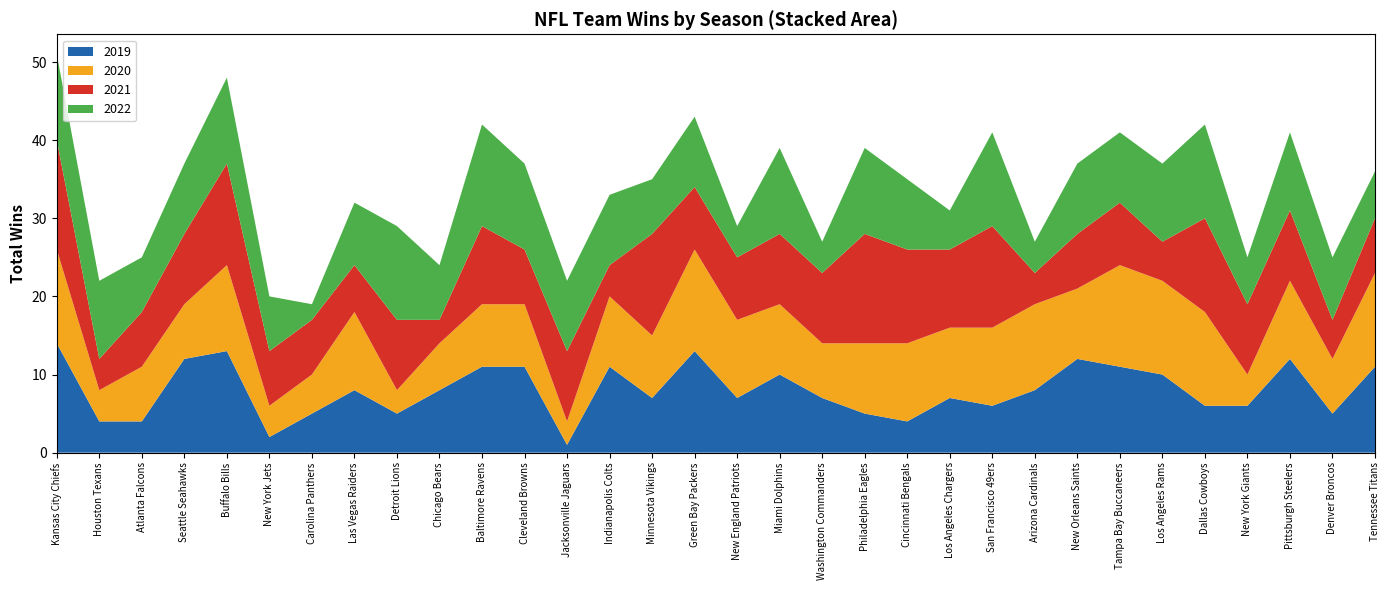

Reading right to left, list all the values displayed in this chart.

2019: Tennessee Titans=11	Denver Broncos=5	Pittsburgh Steelers=12	New York Giants=6	Dallas Cowboys=6	Los Angeles Rams=10	Tampa Bay Buccaneers=11	New Orleans Saints=12	Arizona Cardinals=8	San Francisco 49ers=6	Los Angeles Chargers=7	Cincinnati Bengals=4	Philadelphia Eagles=5	Washington Commanders=7	Miami Dolphins=10	New England Patriots=7	Green Bay Packers=13	Minnesota Vikings=7	Indianapolis Colts=11	Jacksonville Jaguars=1	Cleveland Browns=11	Baltimore Ravens=11	Chicago Bears=8	Detroit Lions=5	Las Vegas Raiders=8	Carolina Panthers=5	New York Jets=2	Buffalo Bills=13	Seattle Seahawks=12	Atlanta Falcons=4	Houston Texans=4	Kansas City Chiefs=14
2020: Tennessee Titans=12	Denver Broncos=7	Pittsburgh Steelers=10	New York Giants=4	Dallas Cowboys=12	Los Angeles Rams=12	Tampa Bay Buccaneers=13	New Orleans Saints=9	Arizona Cardinals=11	San Francisco 49ers=10	Los Angeles Chargers=9	Cincinnati Bengals=10	Philadelphia Eagles=9	Washington Commanders=7	Miami Dolphins=9	New England Patriots=10	Green Bay Packers=13	Minnesota Vikings=8	Indianapolis Colts=9	Jacksonville Jaguars=3	Cleveland Browns=8	Baltimore Ravens=8	Chicago Bears=6	Detroit Lions=3	Las Vegas Raiders=10	Carolina Panthers=5	New York Jets=4	Buffalo Bills=11	Seattle Seahawks=7	Atlanta Falcons=7	Houston Texans=4	Kansas City Chiefs=12
2021: Tennessee Titans=7	Denver Broncos=5	Pittsburgh Steelers=9	New York Giants=9	Dallas Cowboys=12	Los Angeles Rams=5	Tampa Bay Buccaneers=8	New Orleans Saints=7	Arizona Cardinals=4	San Francisco 49ers=13	Los Angeles Chargers=10	Cincinnati Bengals=12	Philadelphia Eagles=14	Washington Commanders=9	Miami Dolphins=9	New England Patriots=8	Green Bay Packers=8	Minnesota Vikings=13	Indianapolis Colts=4	Jacksonville Jaguars=9	Cleveland Browns=7	Baltimore Ravens=10	Chicago Bears=3	Detroit Lions=9	Las Vegas Raiders=6	Carolina Panthers=7	New York Jets=7	Buffalo Bills=13	Seattle Seahawks=9	Atlanta Falcons=7	Houston Texans=4	Kansas City Chiefs=14
2022: Tennessee Titans=6	Denver Broncos=8	Pittsburgh Steelers=10	New York Giants=6	Dallas Cowboys=12	Los Angeles Rams=10	Tampa Bay Buccaneers=9	New Orleans Saints=9	Arizona Cardinals=4	San Francisco 49ers=12	Los Angeles Chargers=5	Cincinnati Bengals=9	Philadelphia Eagles=11	Washington Commanders=4	Miami Dolphins=11	New England Patriots=4	Green Bay Packers=9	Minnesota Vikings=7	Indianapolis Colts=9	Jacksonville Jaguars=9	Cleveland Browns=11	Baltimore Ravens=13	Chicago Bears=7	Detroit Lions=12	Las Vegas Raiders=8	Carolina Panthers=2	New York Jets=7	Buffalo Bills=11	Seattle Seahawks=9	Atlanta Falcons=7	Houston Texans=10	Kansas City Chiefs=11